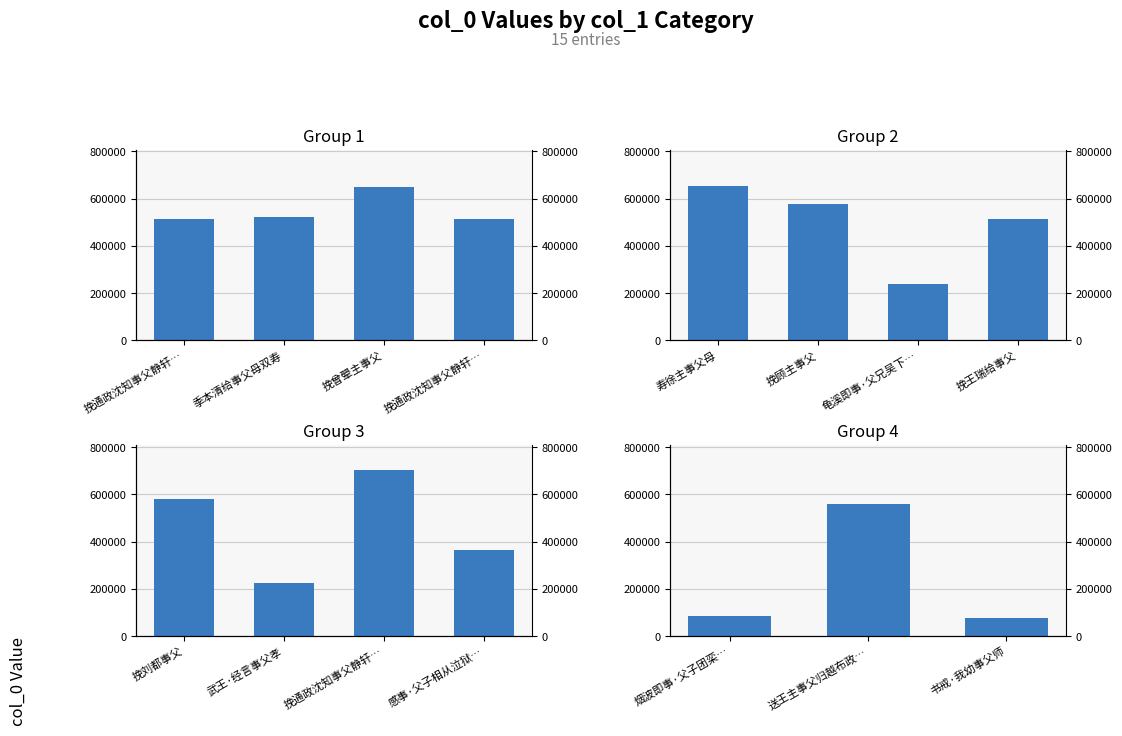

What is the value of the 3rd bar from the left?

77802